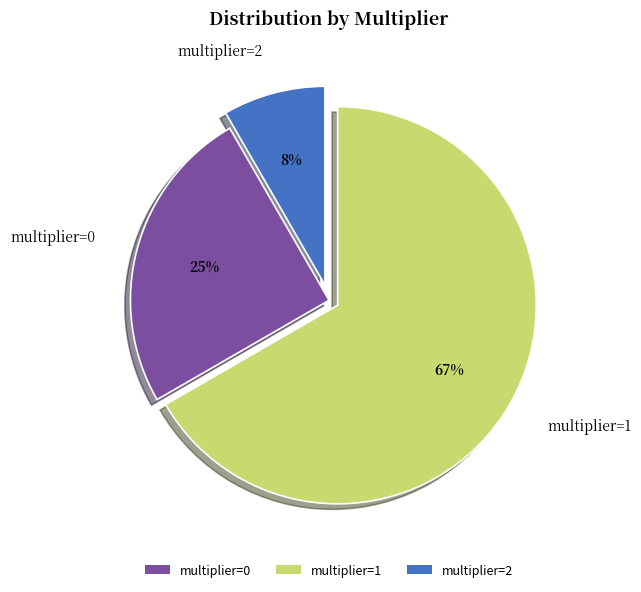

Which category has the smallest portion of the pie?

multiplier=2